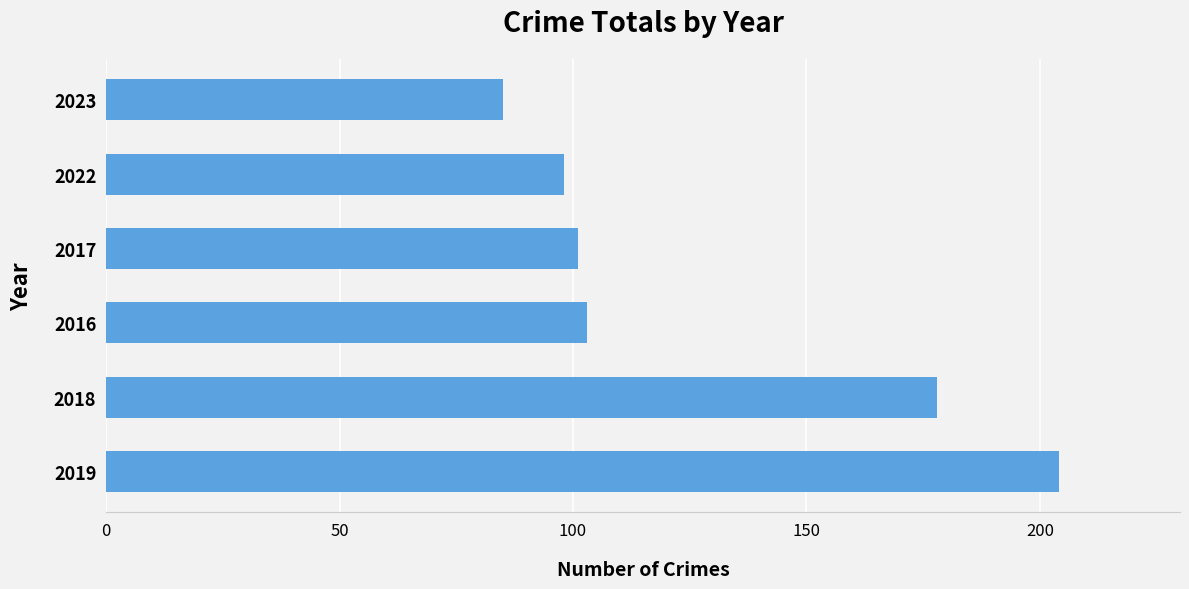

How many data points does each series have?

6